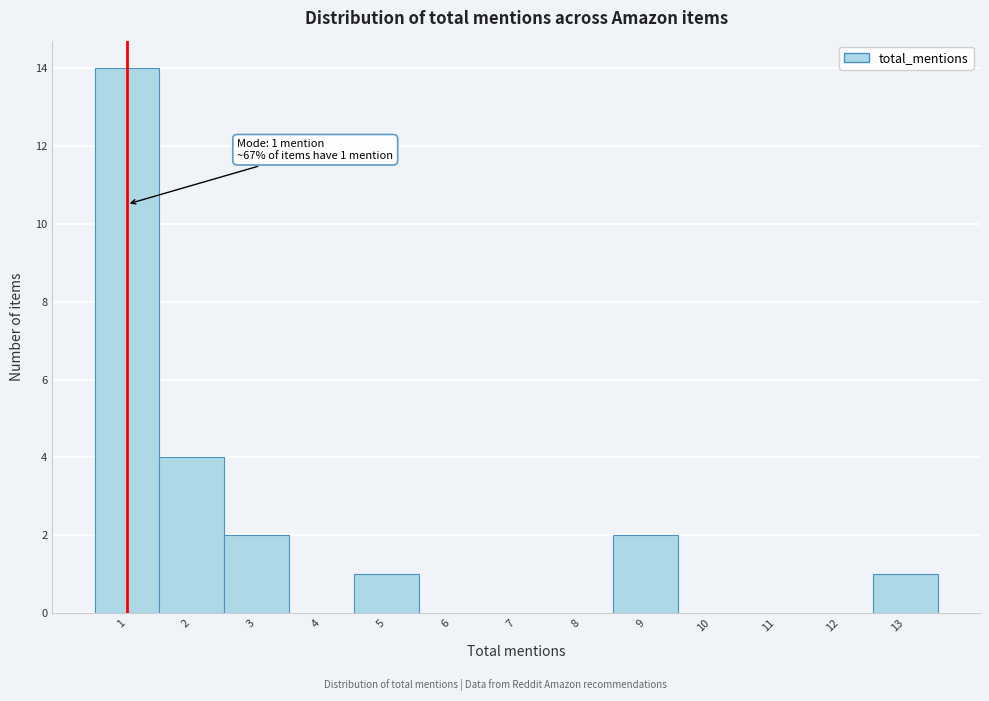

Which range on the x-axis has the tallest bar?

0.5 to 1.5